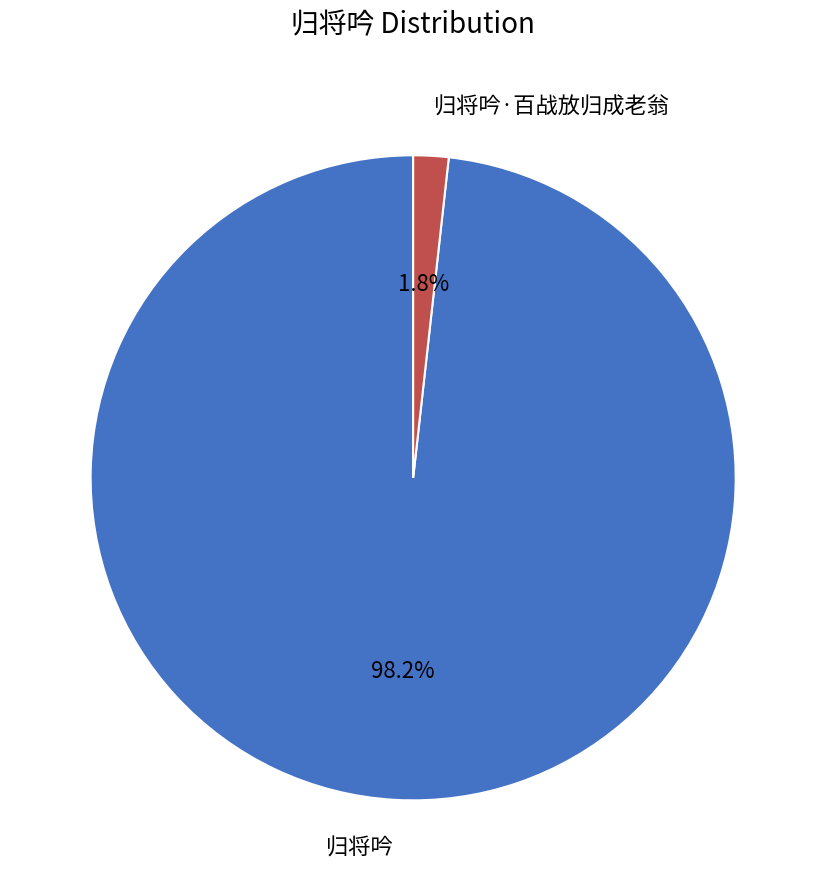

How many segments does this pie chart have?

2